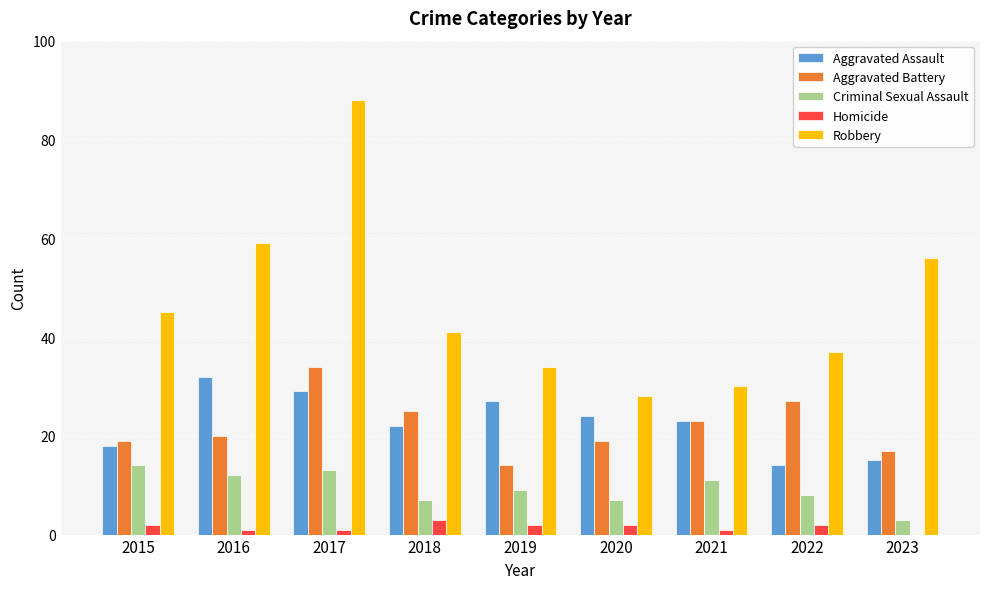

Where does the Aggravated Assault series first go above 23?

2016